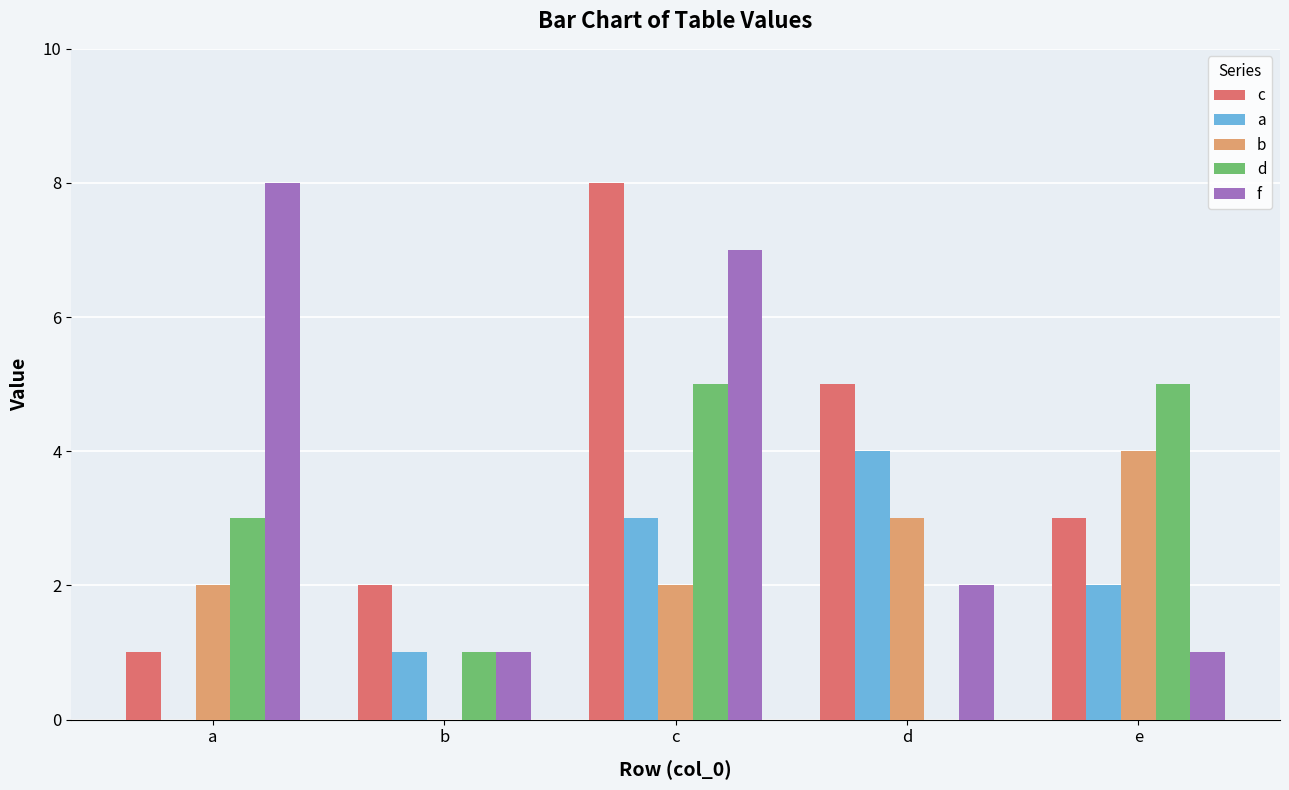

The value of f at a is 14. True or false?

False